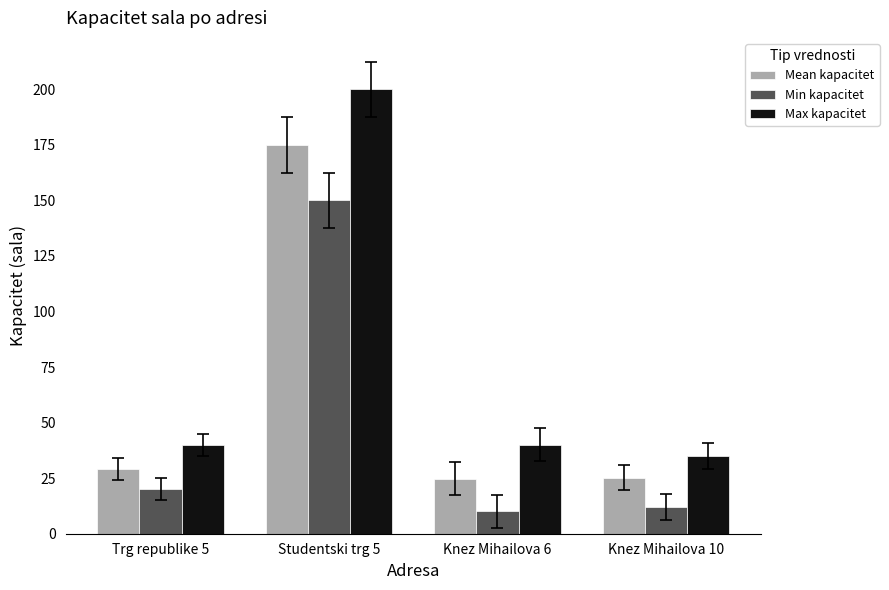

Which label corresponds to the largest value in the chart?

Studentski trg 5